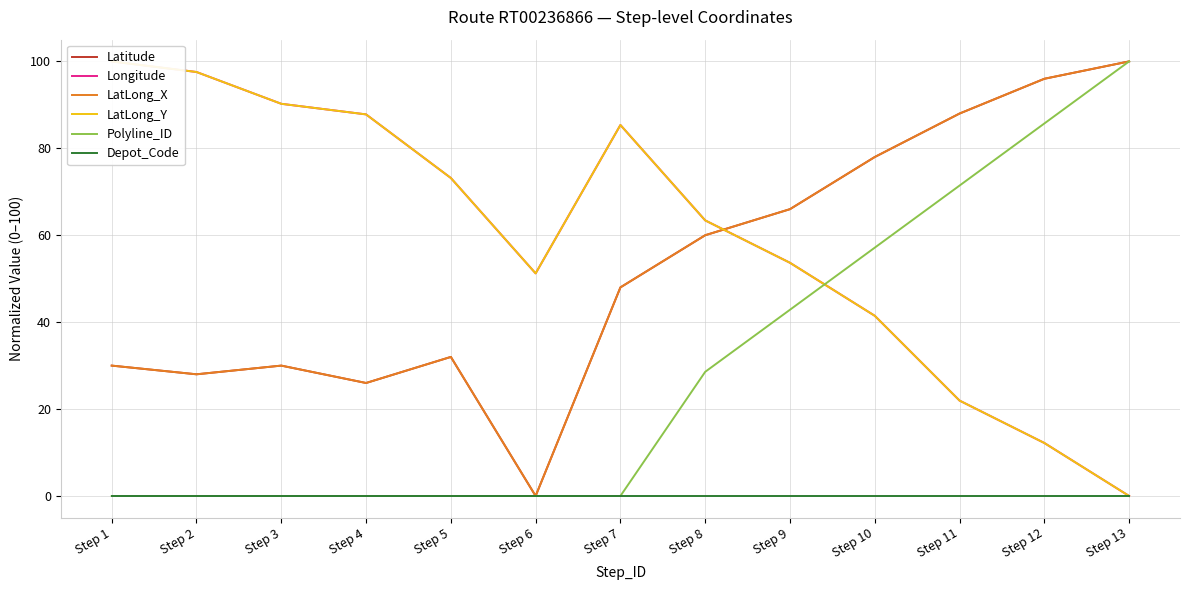

How many distinct data groups are displayed?

6